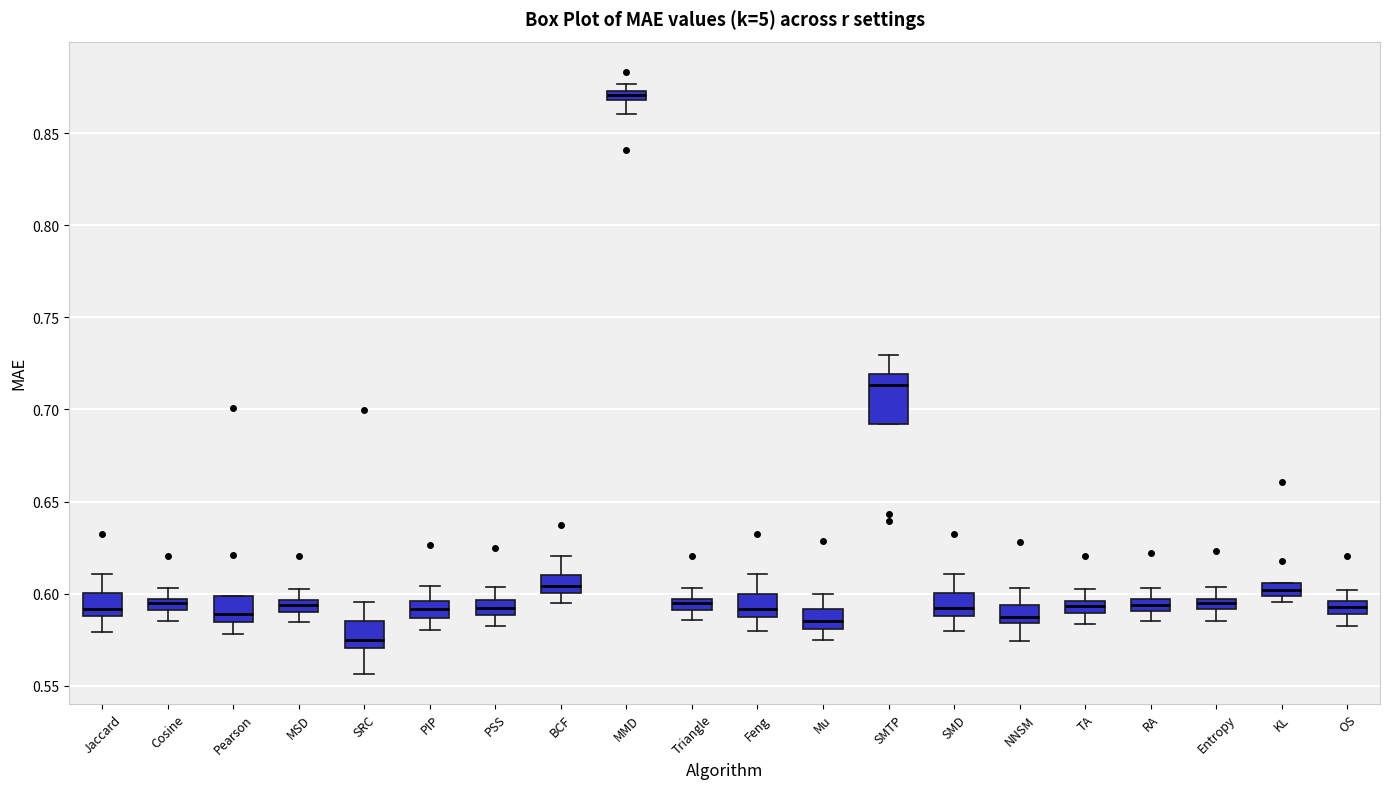

Comparing the boxes themselves (not the whiskers), which one is the tallest?

SMTP